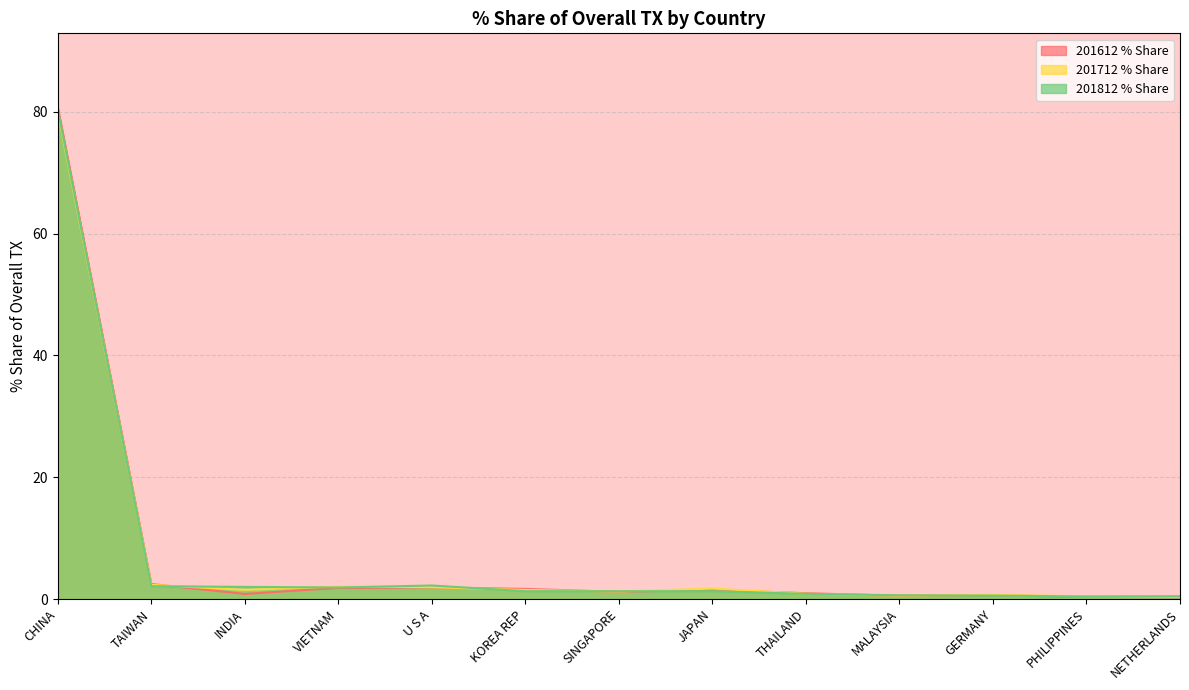

At how many categories does at least one series exceed 75?

1